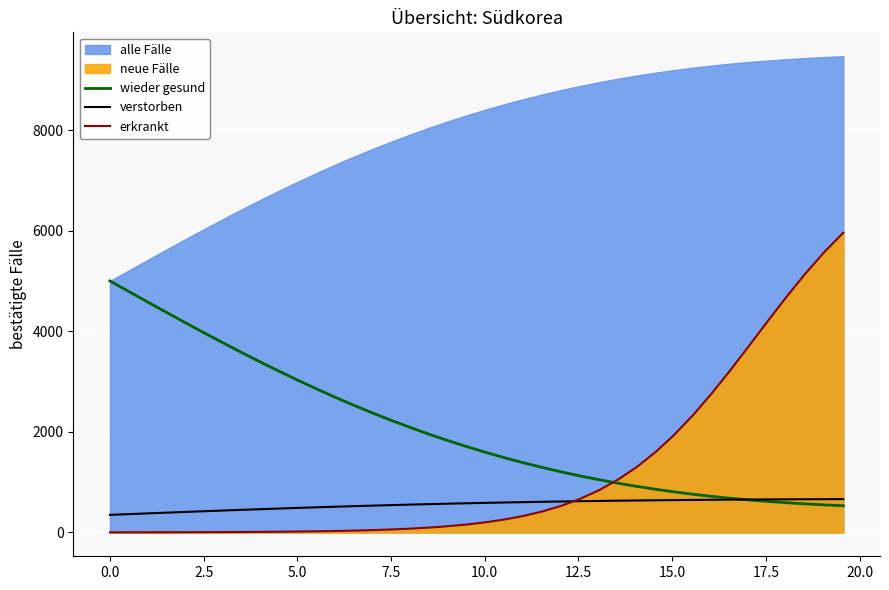

What is the minimum value for verstorben?

350.0